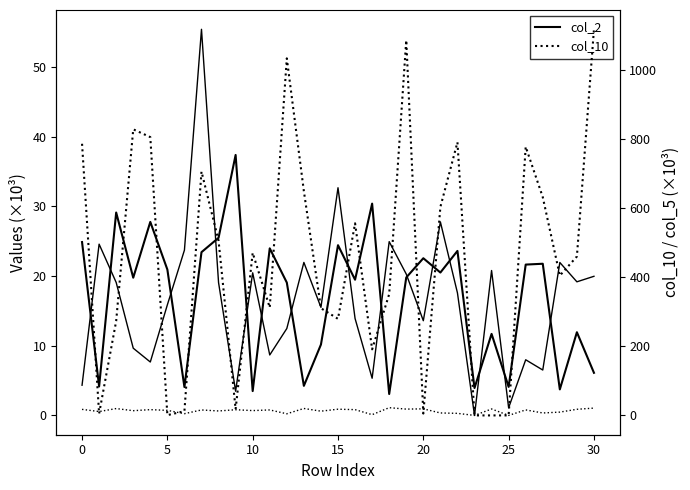

True or false: col_2 has more than 0 points higher than both neighbors.

True